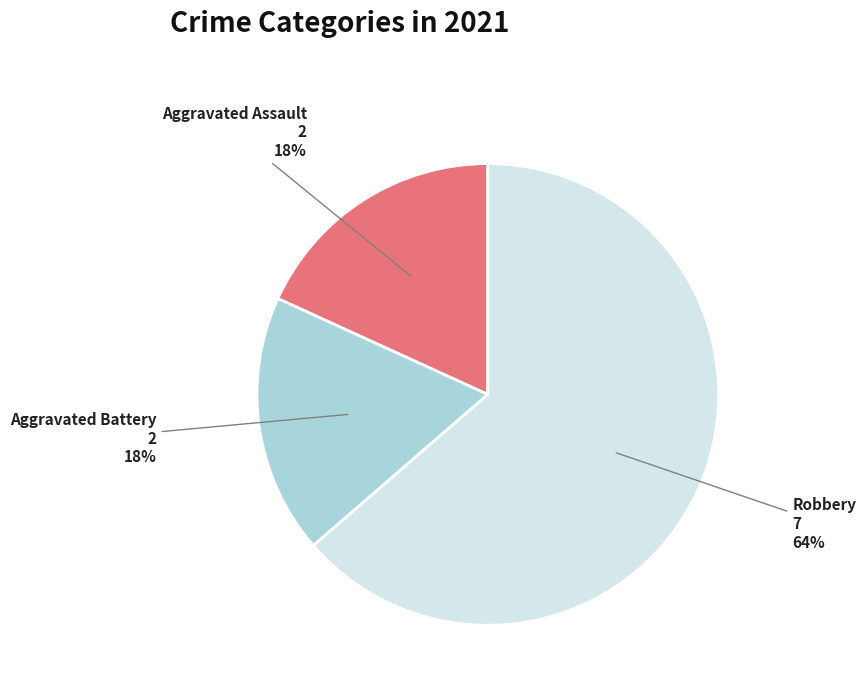

To the nearest percent, what portion does Aggravated Assault represent?

18%